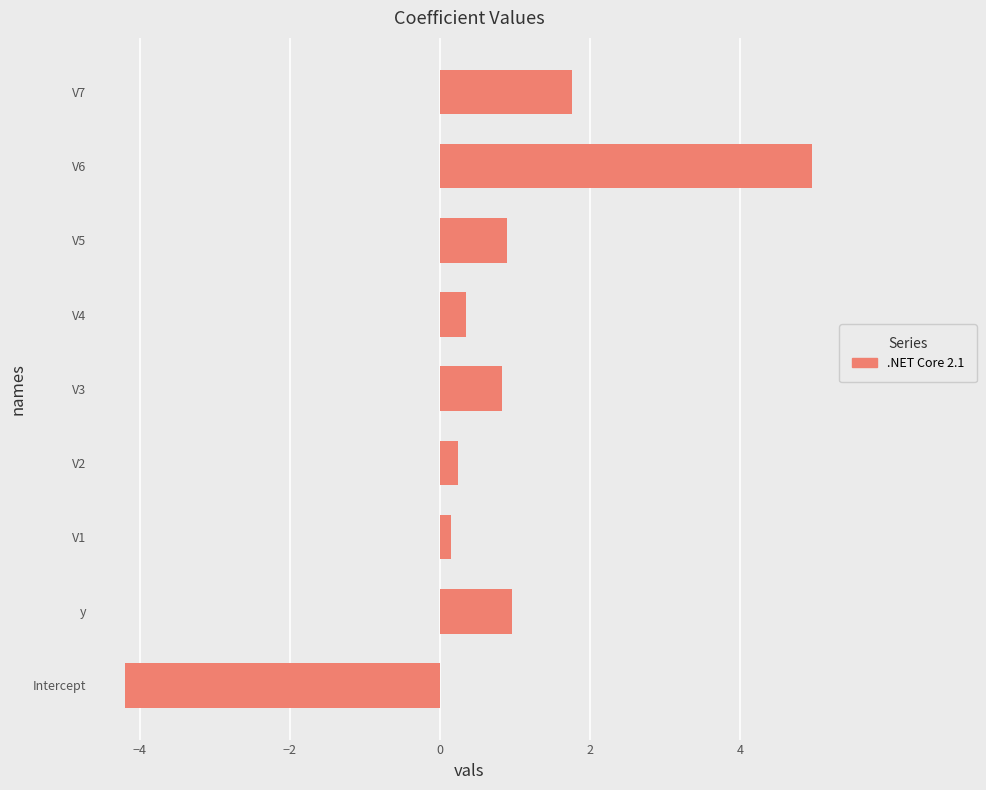

The chart shows a value of 0.2 at V1. True or false?

True